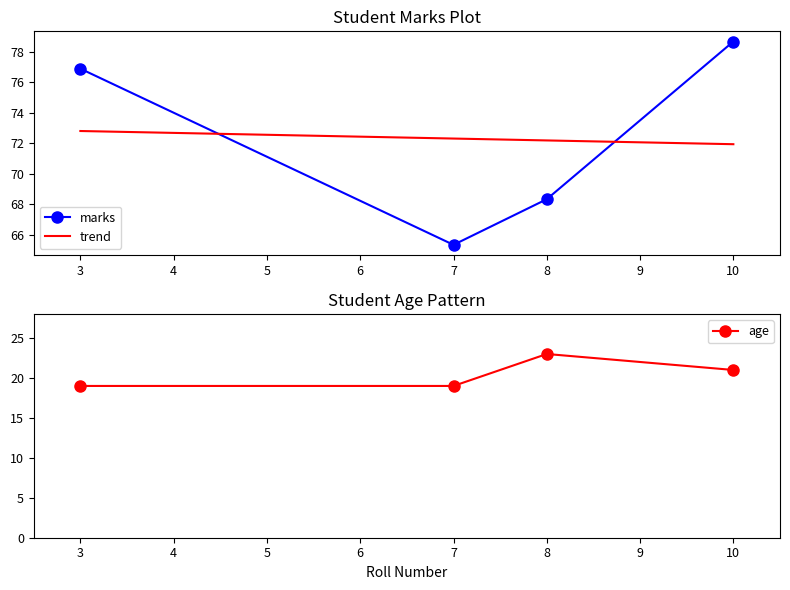

The value of marks at 7 is 65.3. True or false?

True